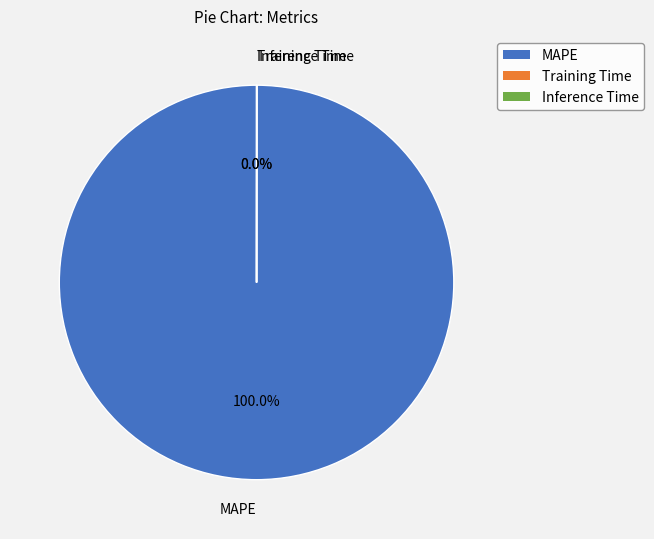

Which category has the biggest portion of the pie?

MAPE